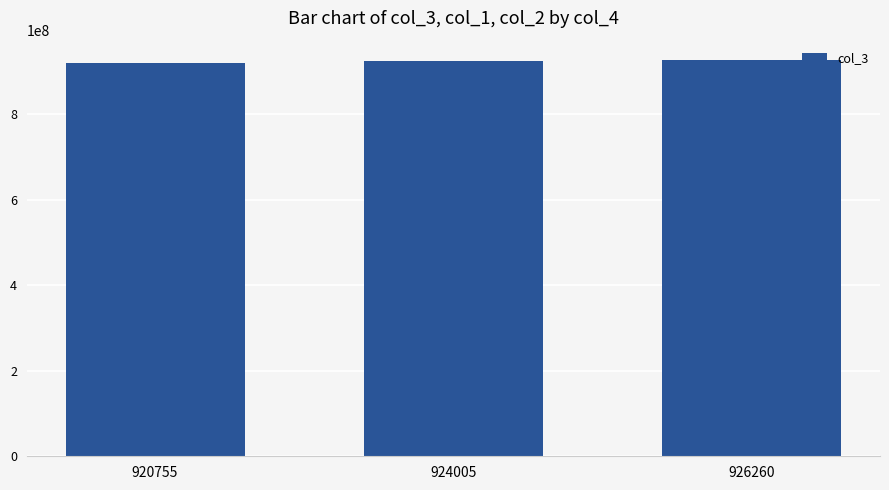

What is the ratio of the value at 920755 to the value at 926260?

1.0